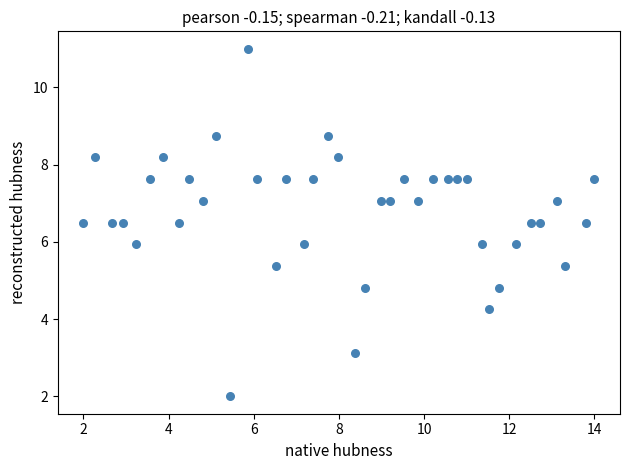

What is the range of X values (max minus min)?

12.0